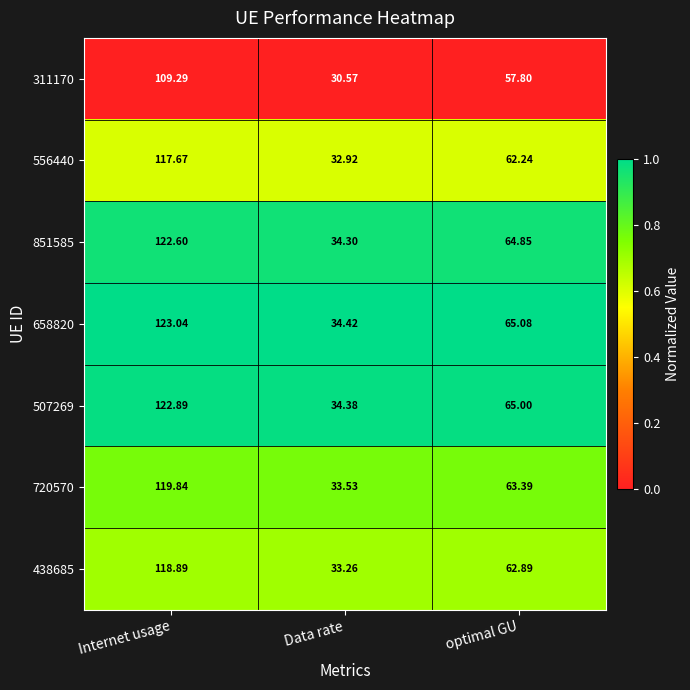

At which category does the chart reach its peak across all series?

Internet usage